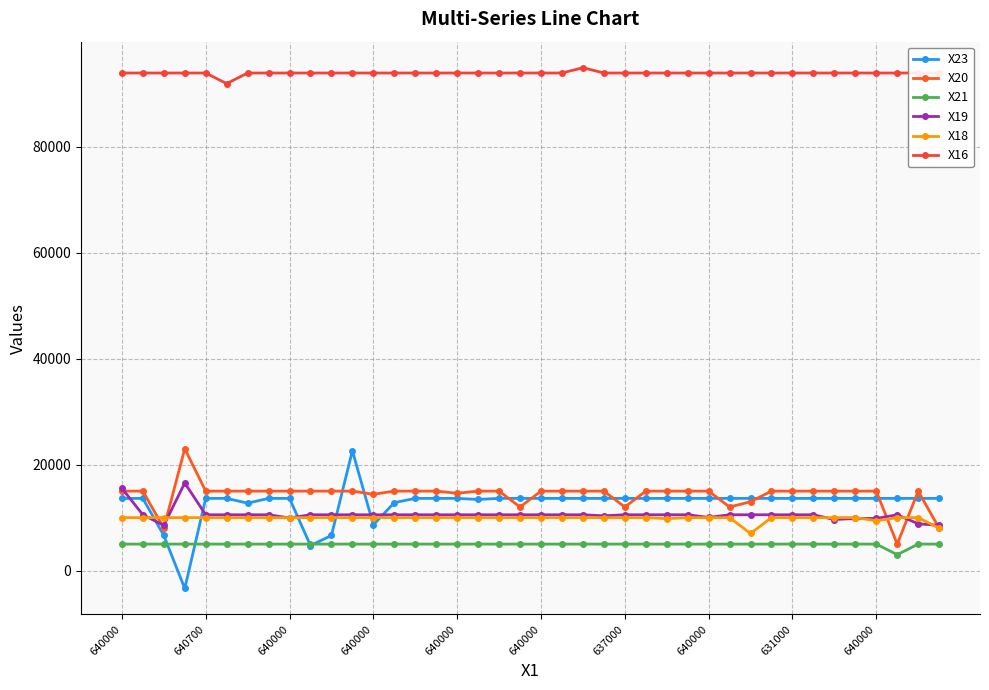

How many values in the X18 series are below 10000?

4